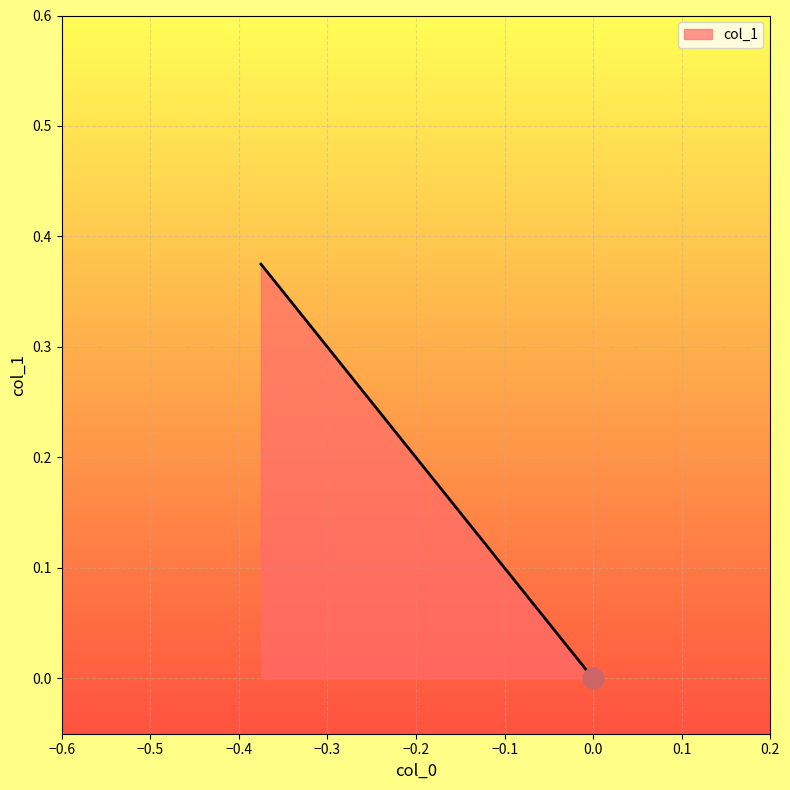

What is the approximate value at -0.375?

0.4